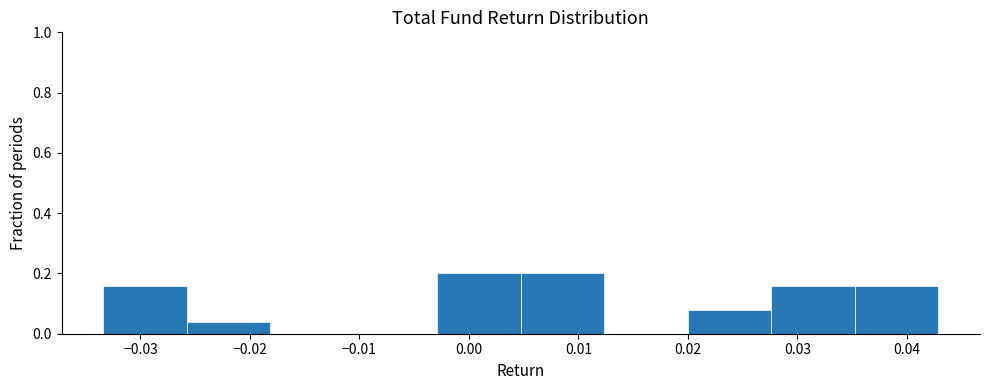

Reading left to right, list every bar in this chart as the range it spans on the x-axis followed by its height. Neither the bar edges nor the heights are printed on the chart, so give them approximately, as read against the axes.

-0.033 to -0.026: 0.16
-0.026 to -0.018: 0.04
-0.018 to -0.011: 0
-0.011 to -0.003: 0
-0.003 to 0.005: 0.20
0.005 to 0.012: 0.20
0.012 to 0.020: 0
0.020 to 0.028: 0.08
0.028 to 0.035: 0.16
0.035 to 0.043: 0.16